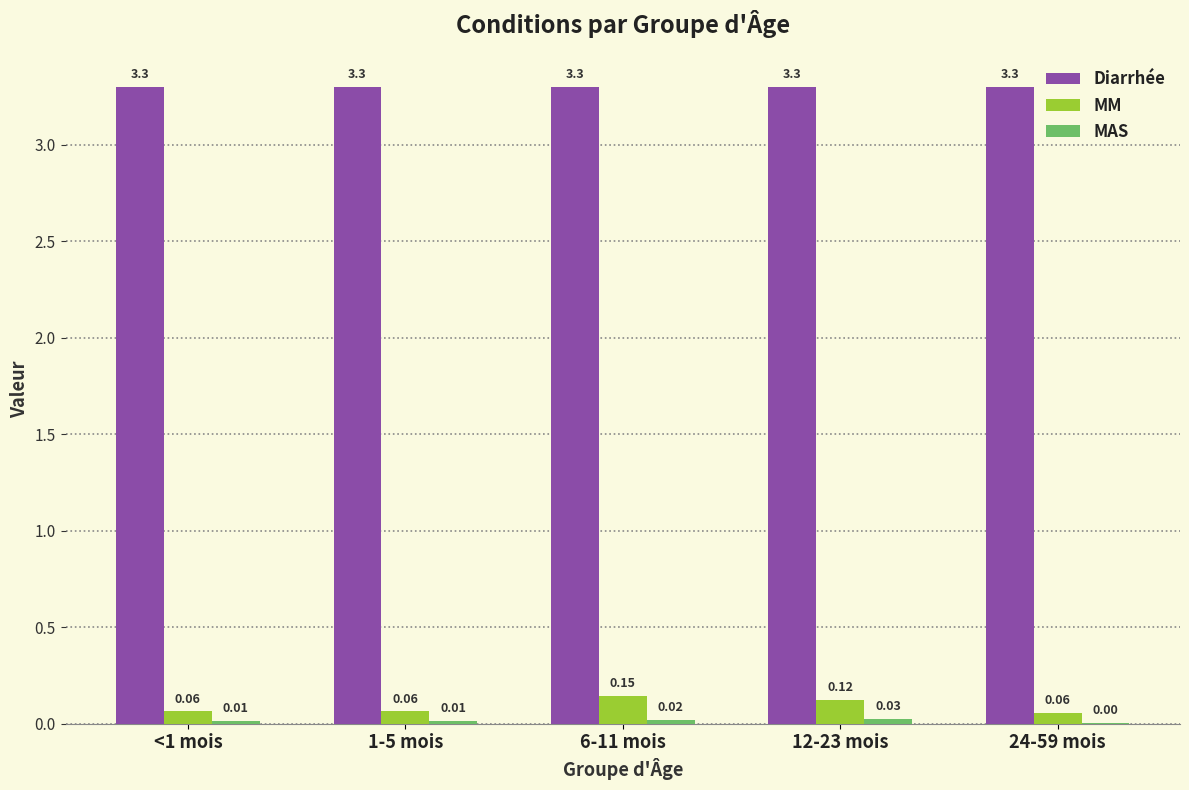

Count the number of categories in the chart.

5